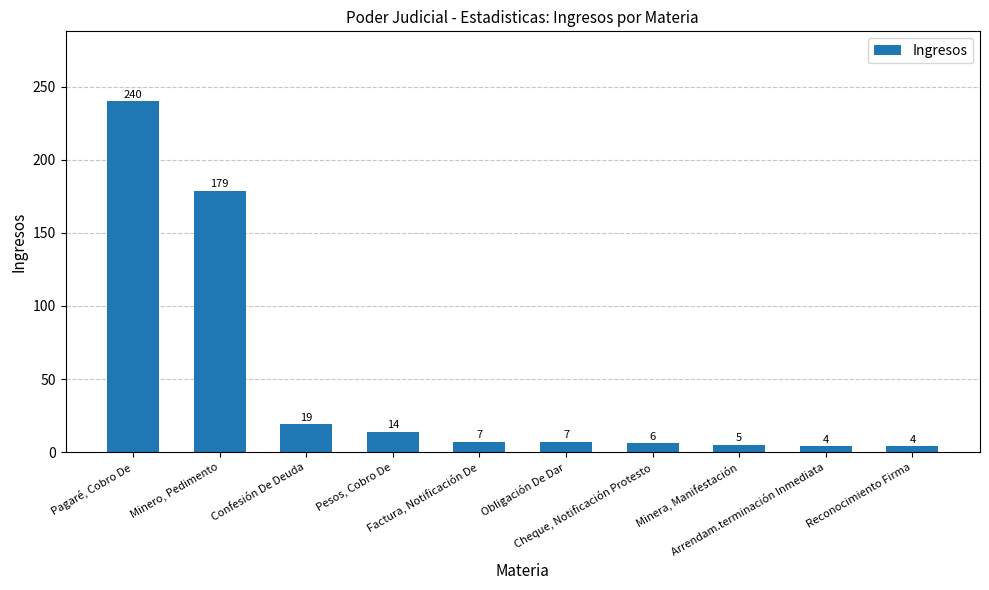

What value does the data have at Pesos, Cobro De, to the nearest 10?

10